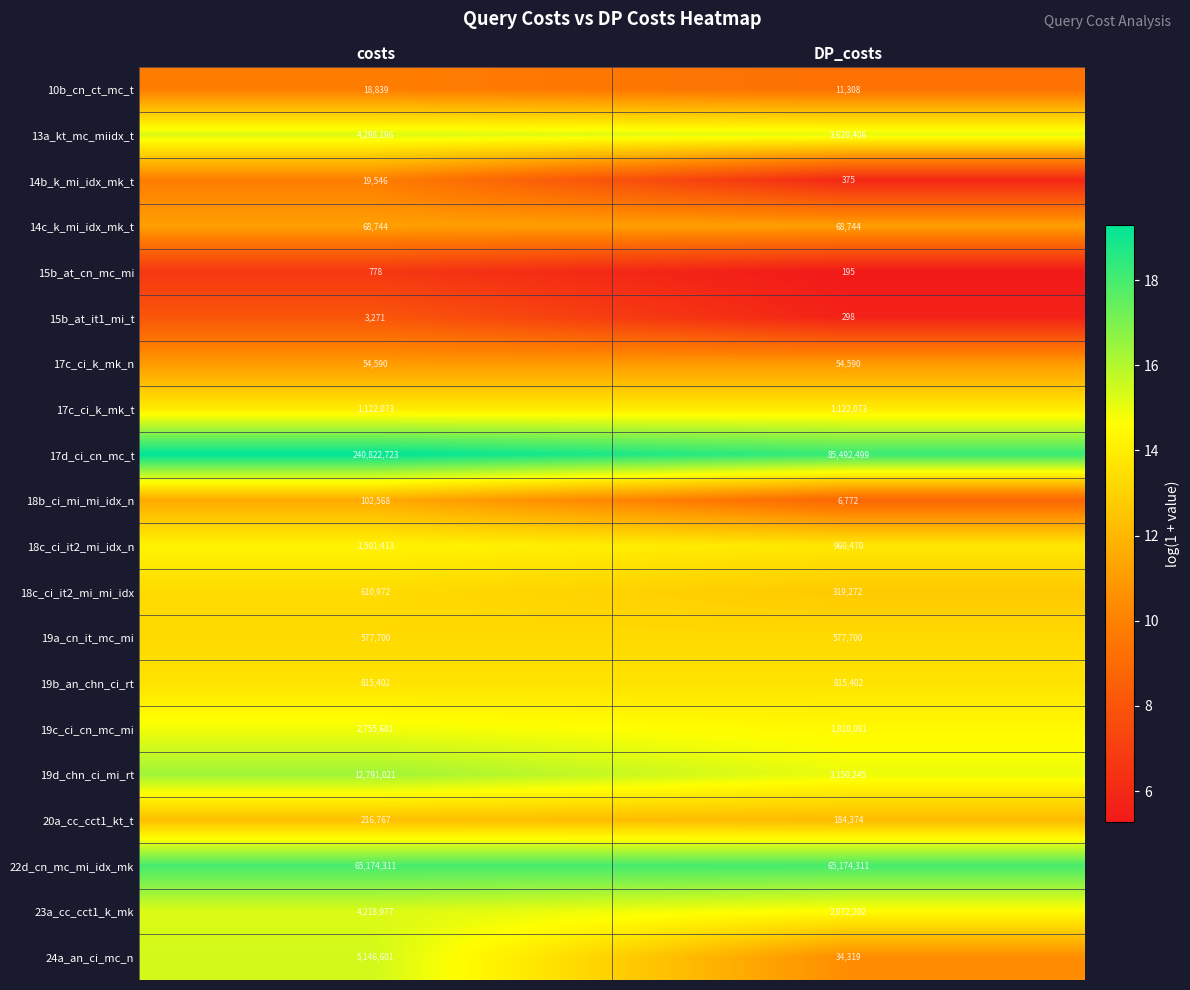

The 19b_an_chn_ci_rt series shows 396258 at DP_costs. True or false?

False